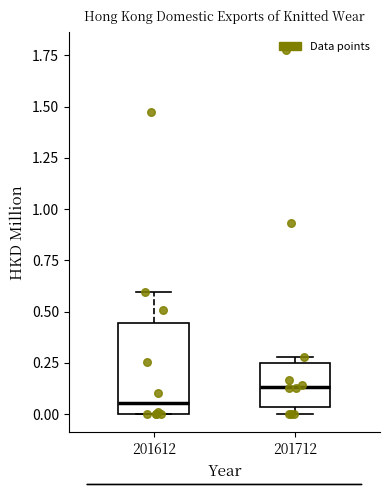

Where is the lower edge of the box at x = 201712 on the y-axis? The values are not printed on the chart, so give them approximately, as read against the axis.

0.05